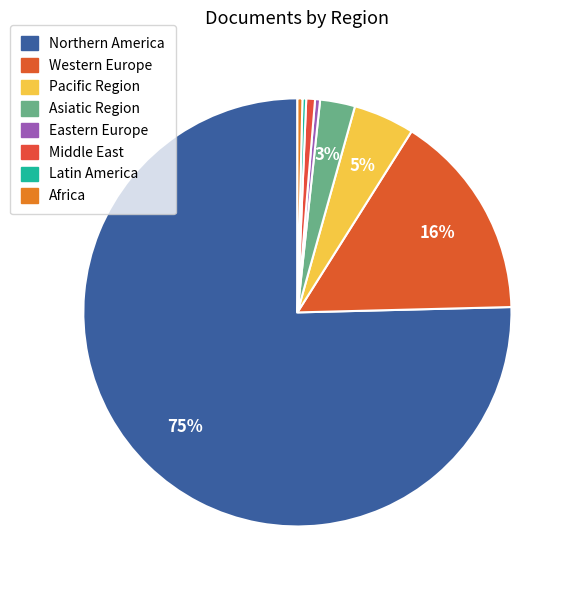

What is the change in value from Asiatic Region to Latin America?

-18